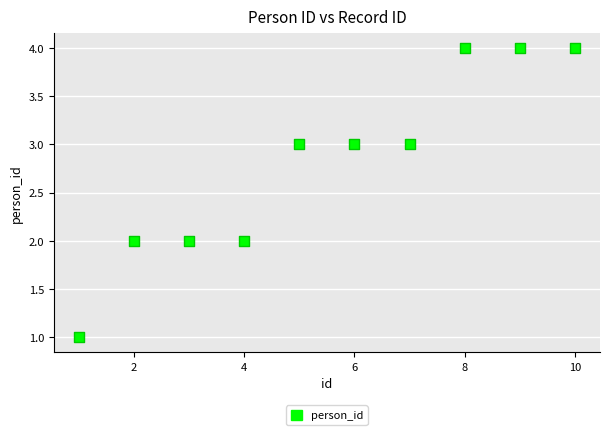

What is the range of Y values (max minus min)?

3